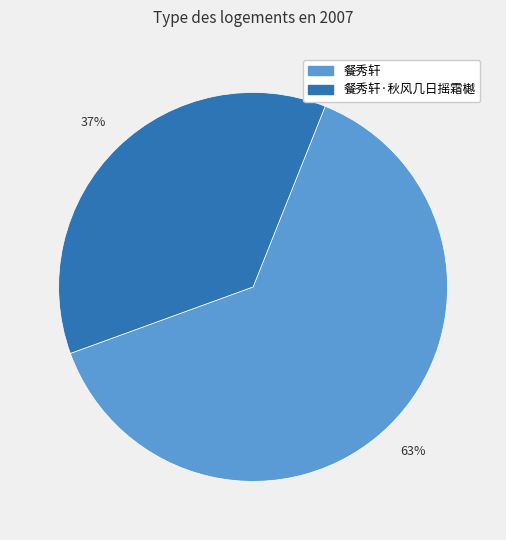

To the nearest percent, what is the average slice percentage?

50%